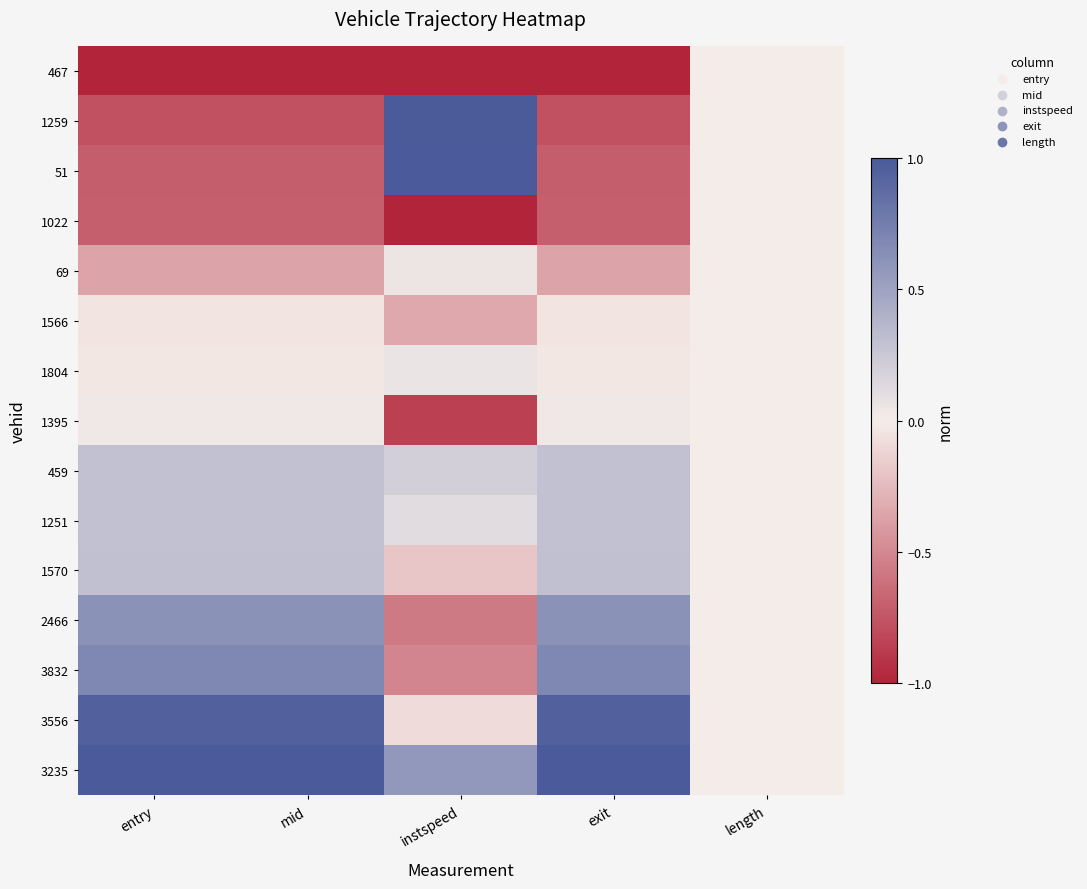

At which category does the chart reach its peak across all series?

instspeed